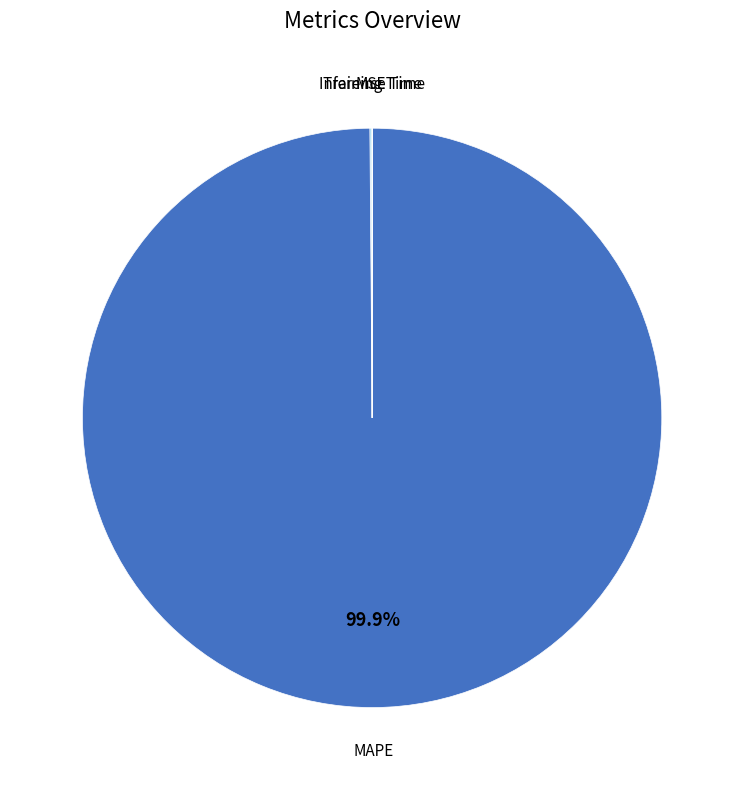

Which category has the biggest portion of the pie?

MAPE